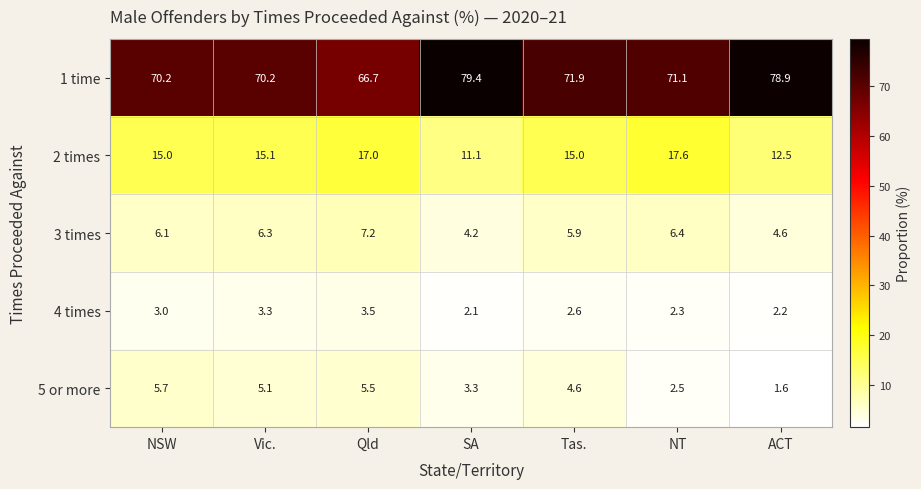

What is the difference between the second highest and second lowest values in the 3 times series?

1.8